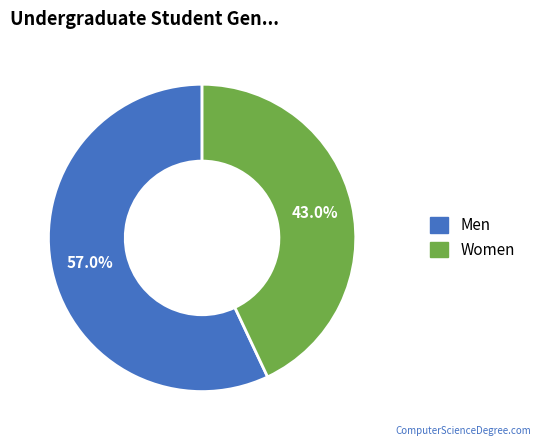

Is there any slice that represents more than half of the pie?

Yes